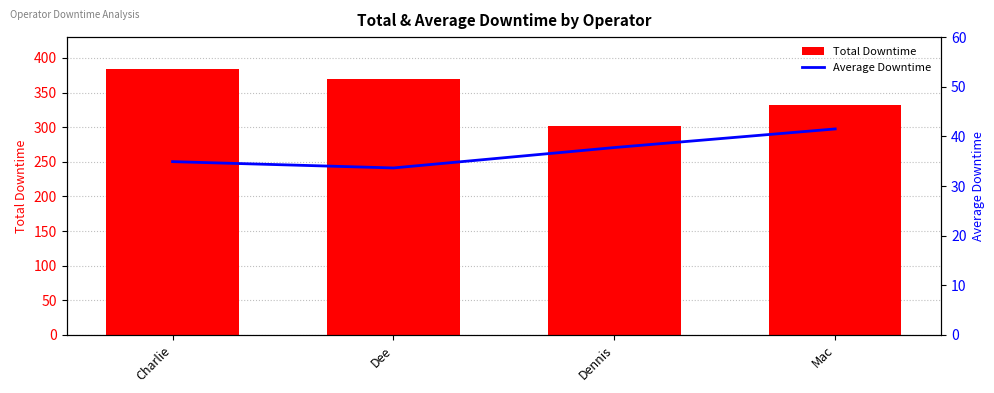

List the series in order of their peak value, lowest first.

Average Downtime, Total Downtime